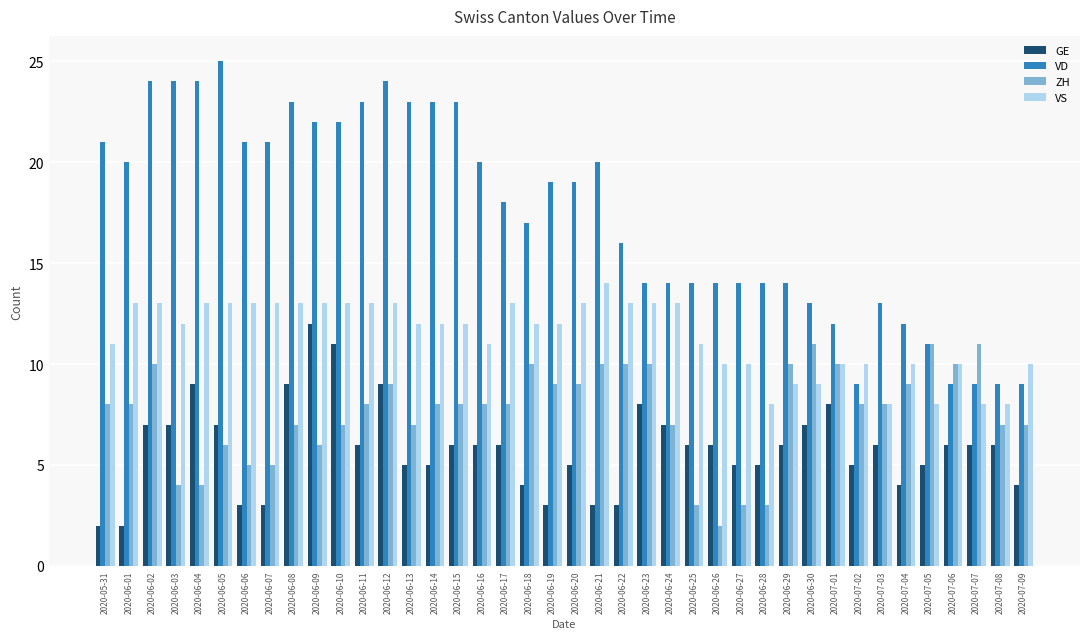

What is the average value of the VD series?

17